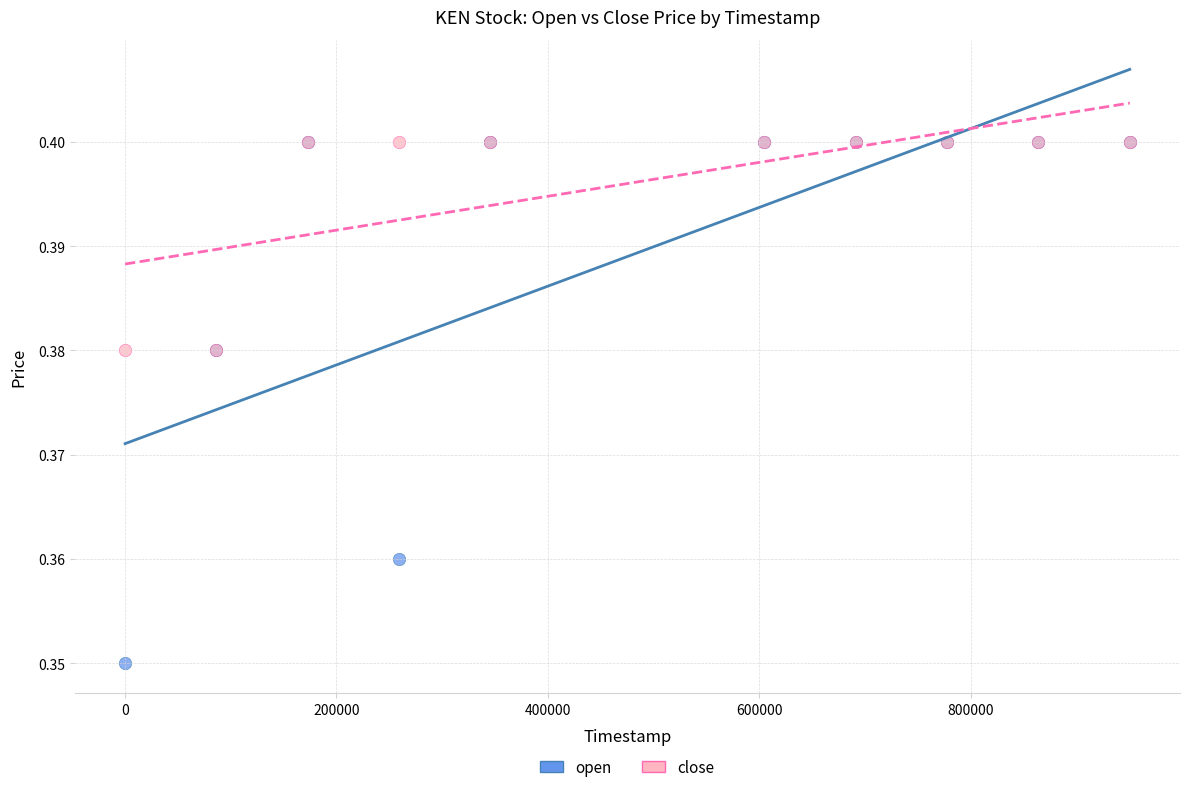

Which series has the widest spread of Y values?

open